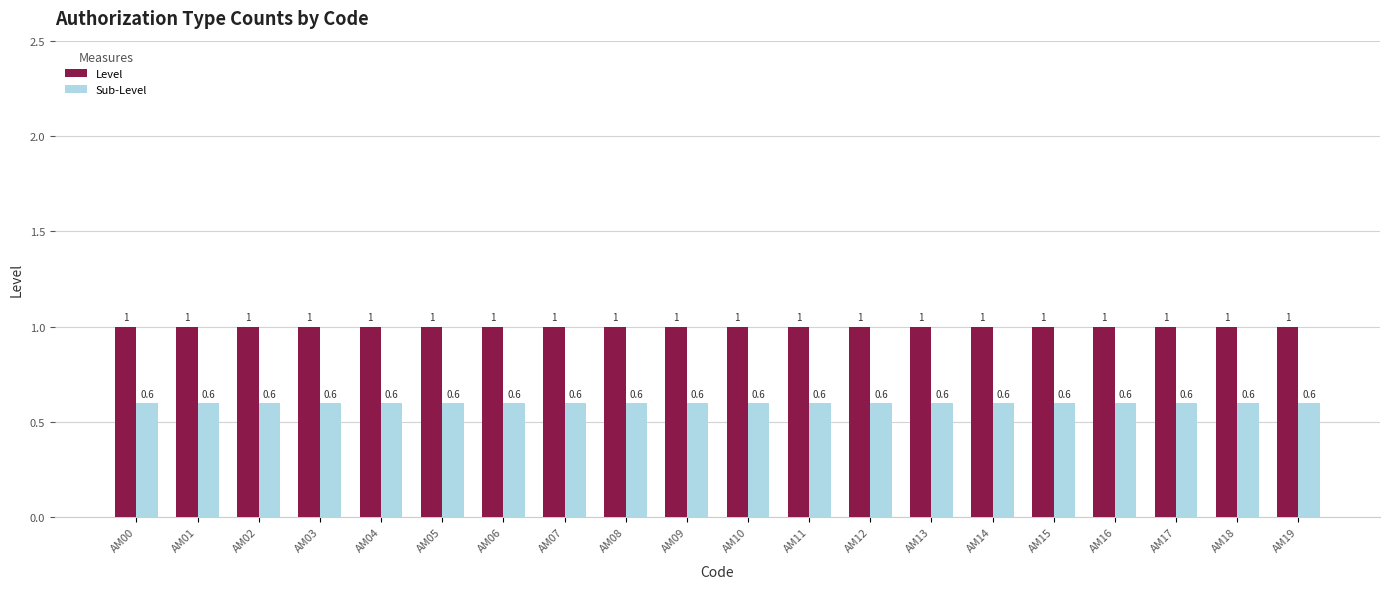

Which series has the largest total across all categories?

Level